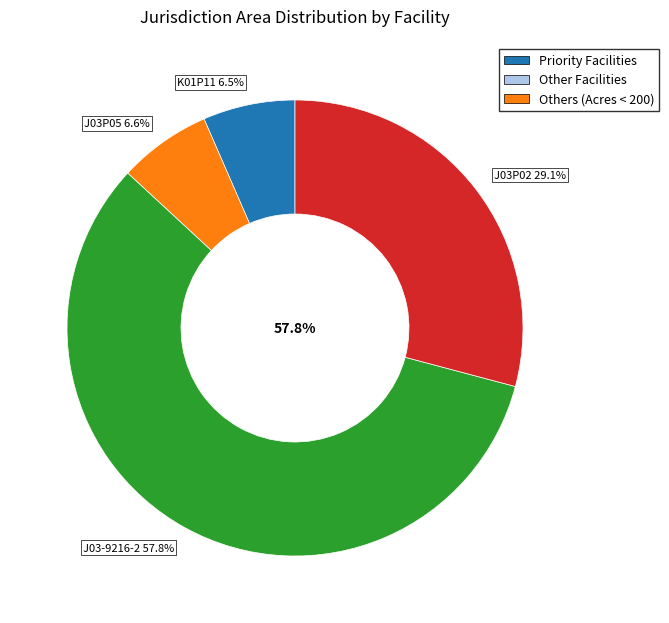

How many segments does this pie chart have?

4